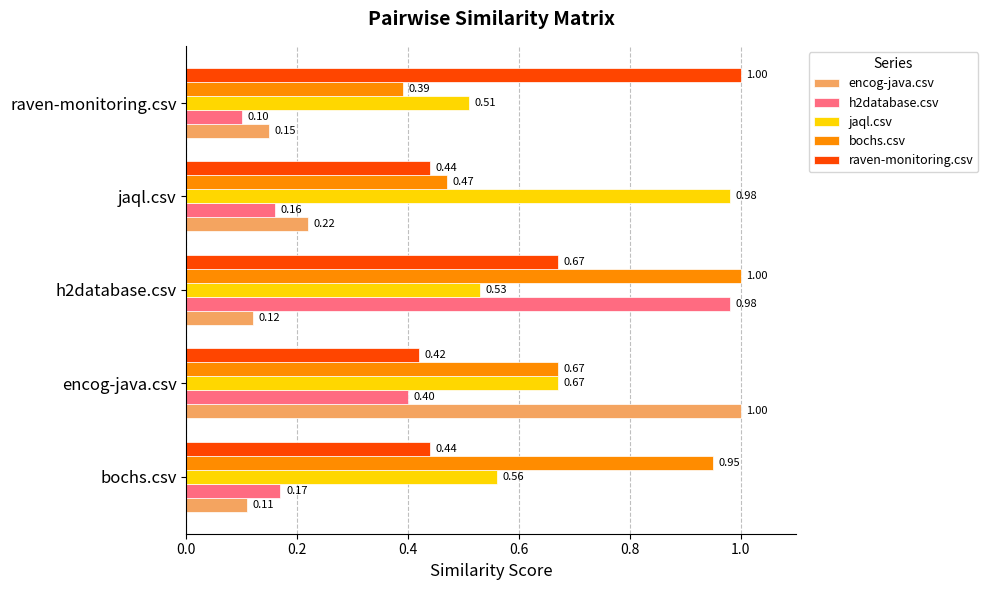

At which category is the sum across all series the highest?

h2database.csv